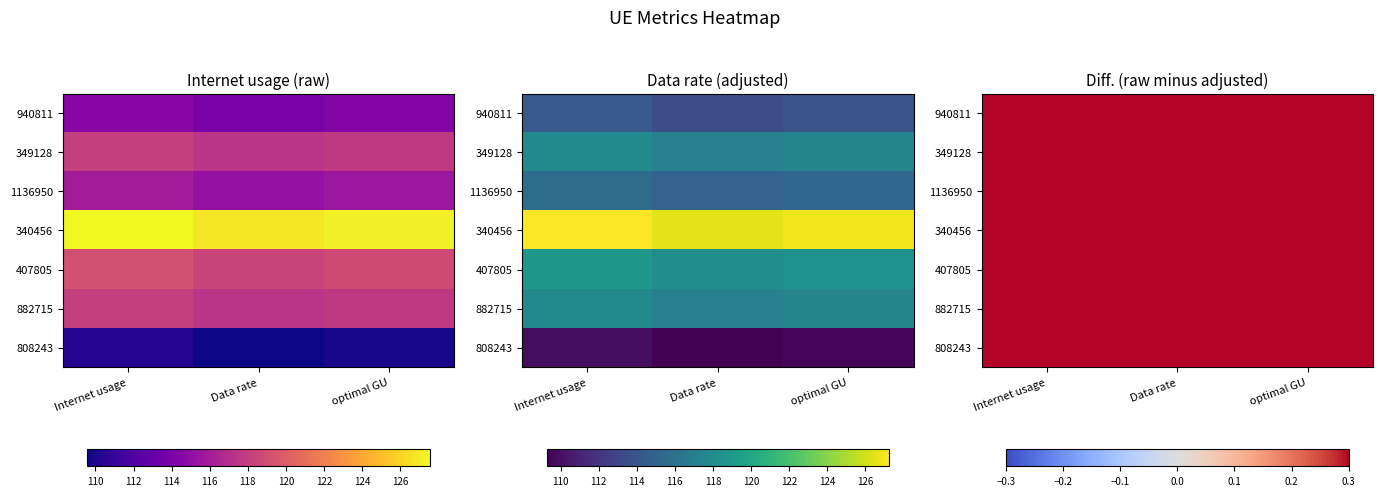

What is the total value across all series at Internet usage?

823.7